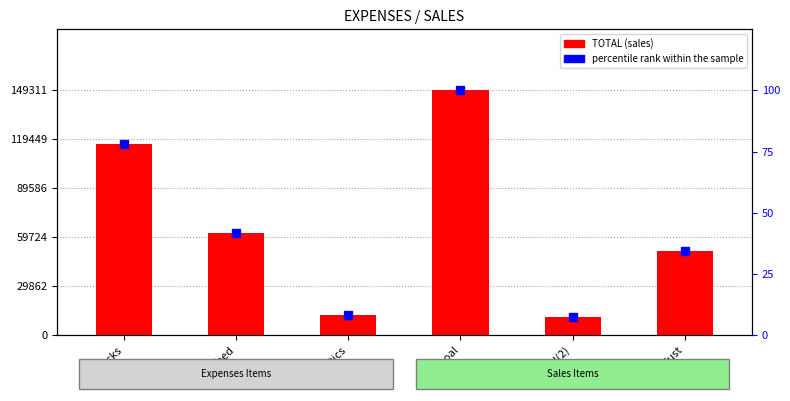

Reading left to right, what are all the values shown in this chart?

TOTAL: chicks=116725.0	feed=62205.0	antibiotics=12000.0	charcoal=149311.5	feed(2)=11000.0	sawdust=51300.0
percentile rank within the sample: chicks=78.2	feed=41.7	antibiotics=8.0	charcoal=100.0	feed(2)=7.4	sawdust=34.4